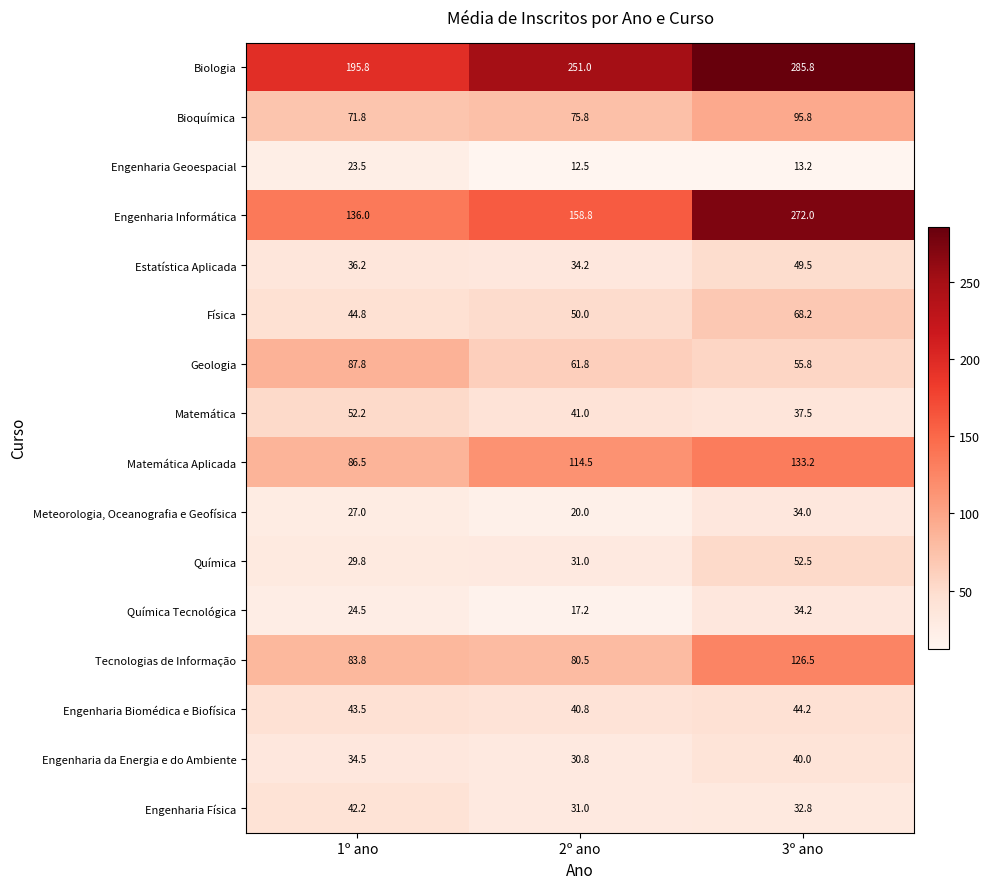

How many data points does each series have?

3